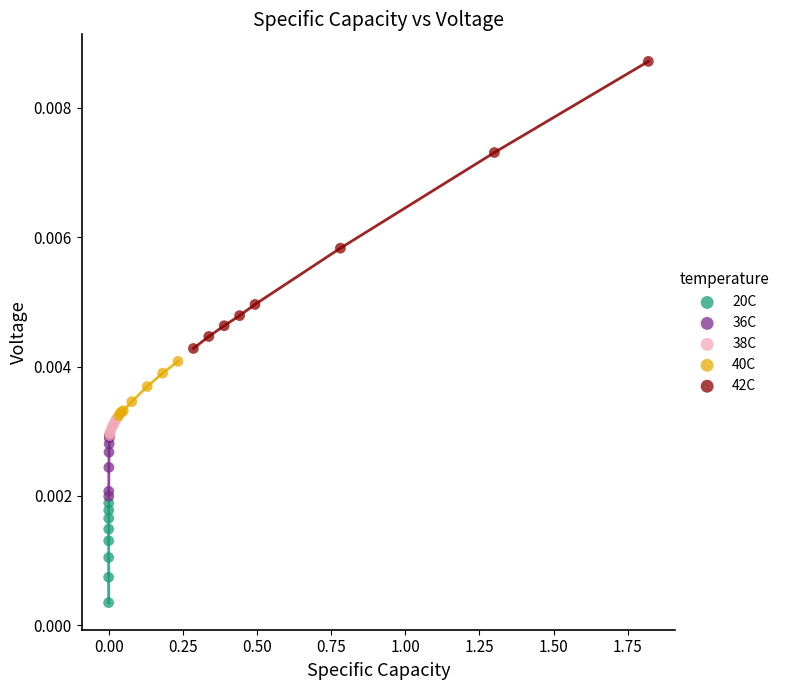

Which series contains the highest Y value?

42C